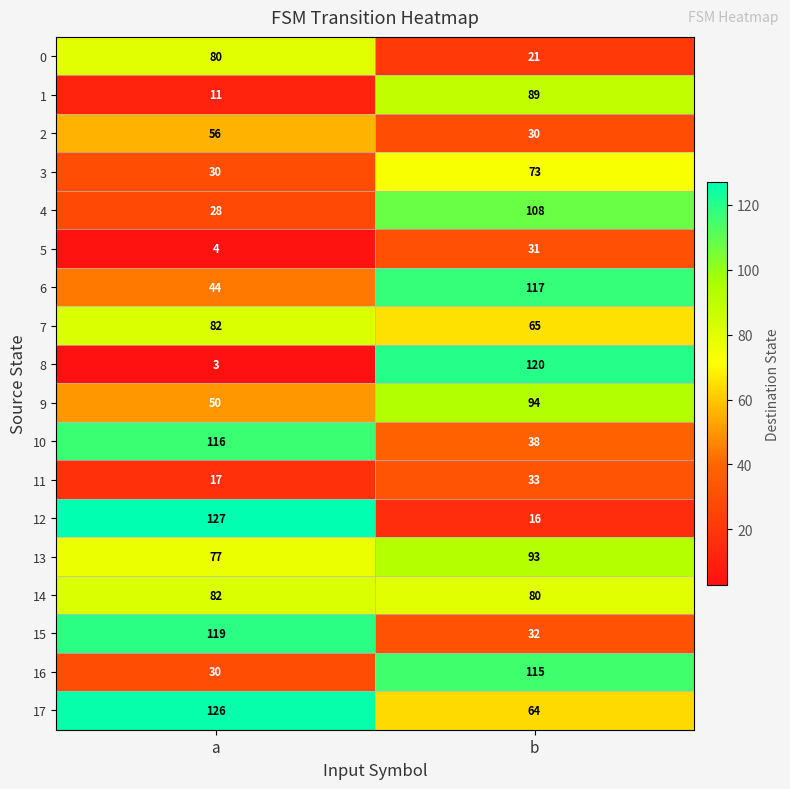

What is the difference between the highest and lowest values at a?

124